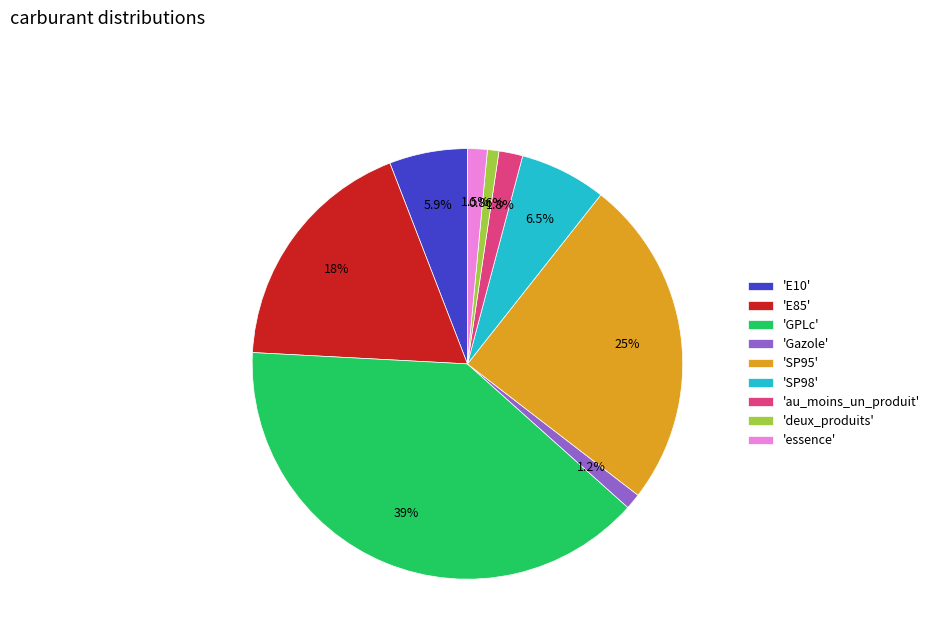

Which has a higher value, 'essence' or 'deux_produits'?

'essence'